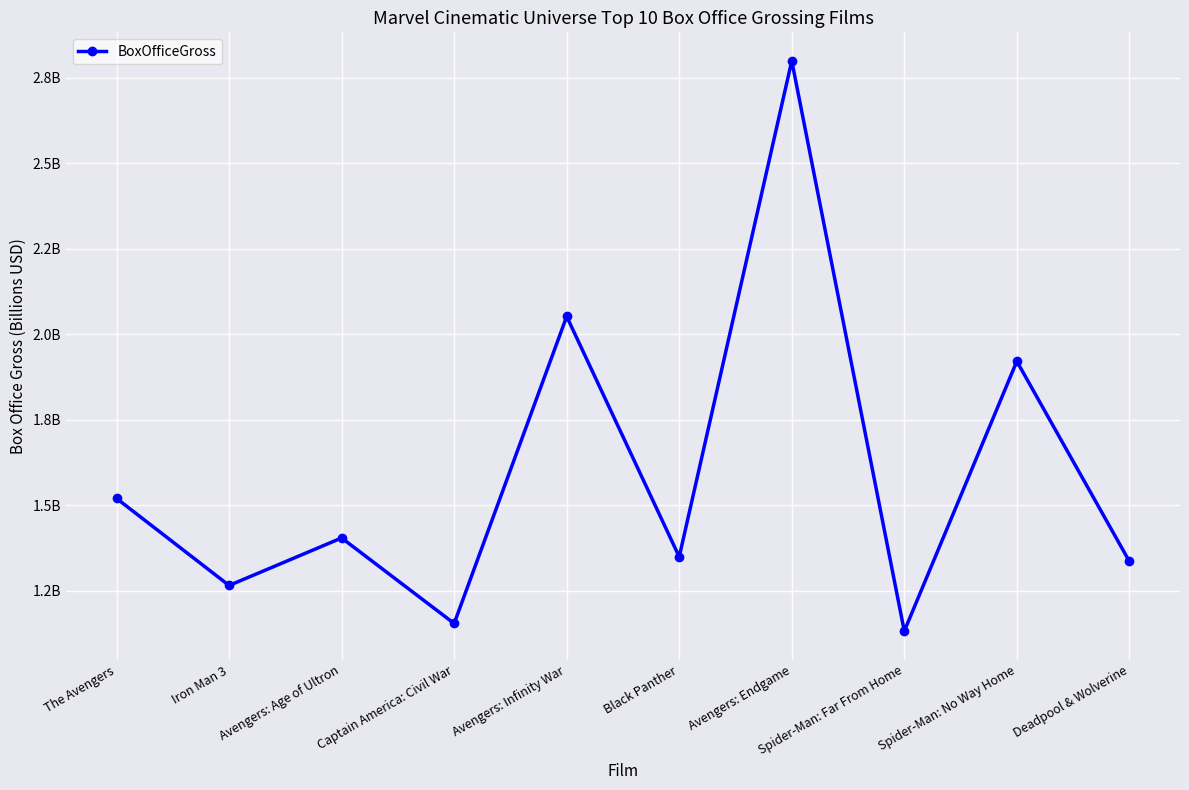

List the labels in order of value, smallest first.

Spider-Man: Far From Home, Captain America: Civil War, Iron Man 3, Deadpool & Wolverine, Black Panther, Avengers: Age of Ultron, The Avengers, Spider-Man: No Way Home, Avengers: Infinity War, Avengers: Endgame